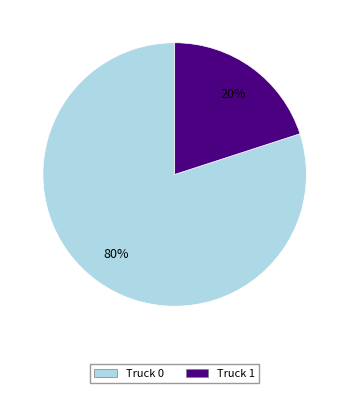

How many slices are in this pie chart?

2